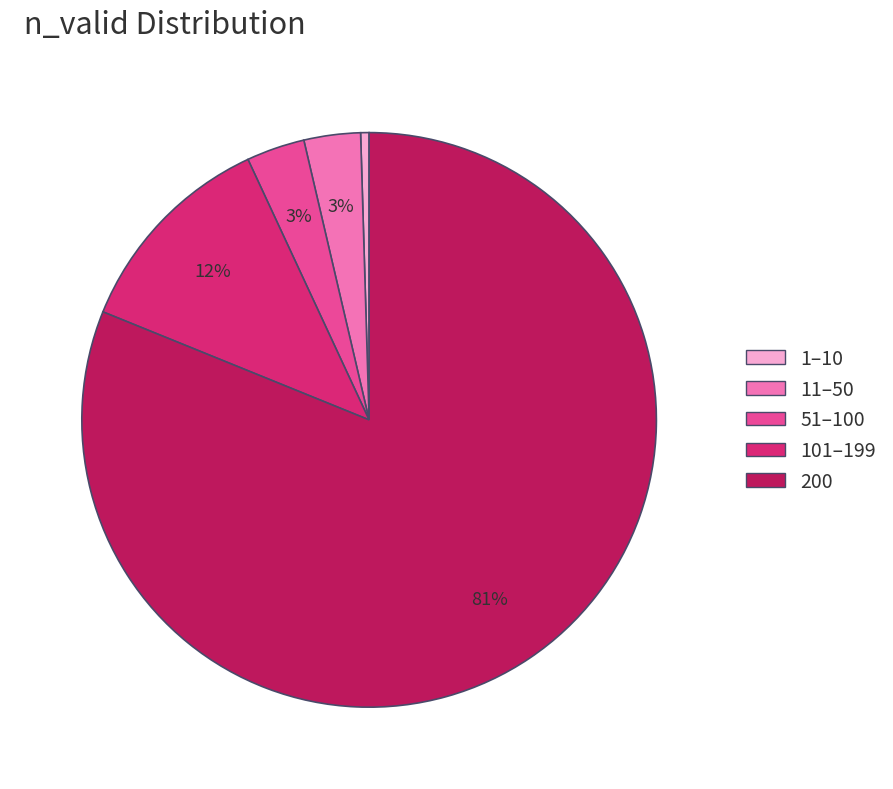

To the nearest percent, what is the average slice percentage?

20%